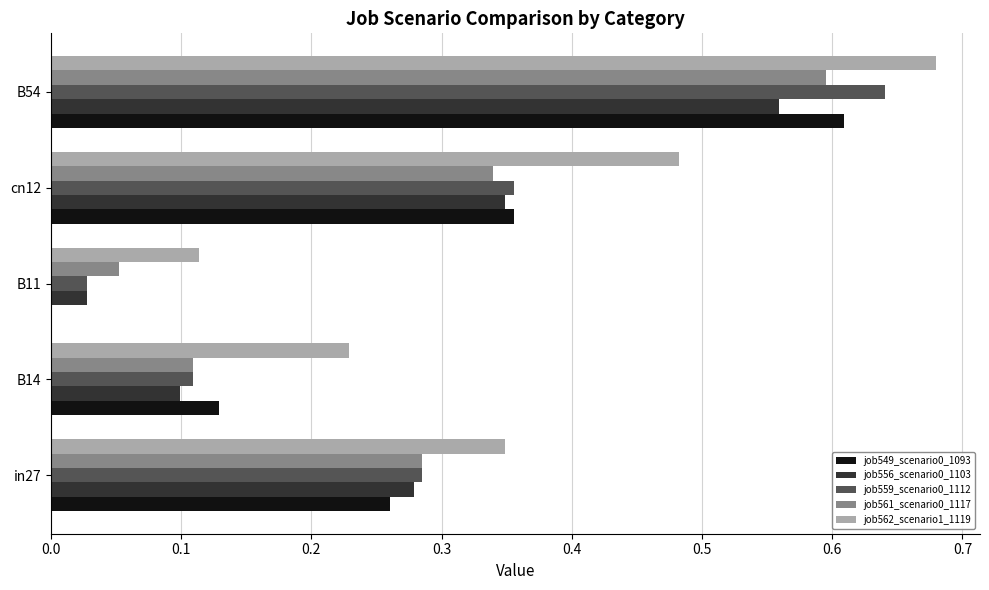

At which label does job556_scenario0_1103 reach its peak?

B54